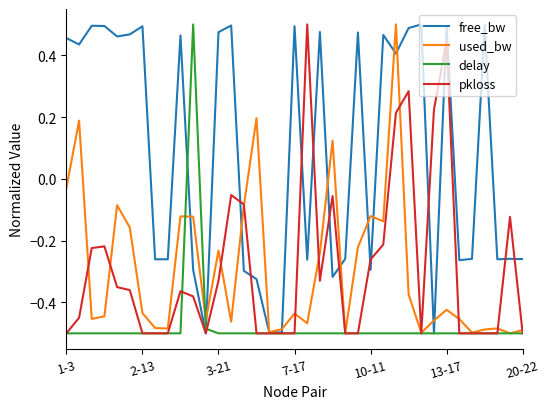

What is the difference between the maximum and second lowest values in the pkloss series?

1.0